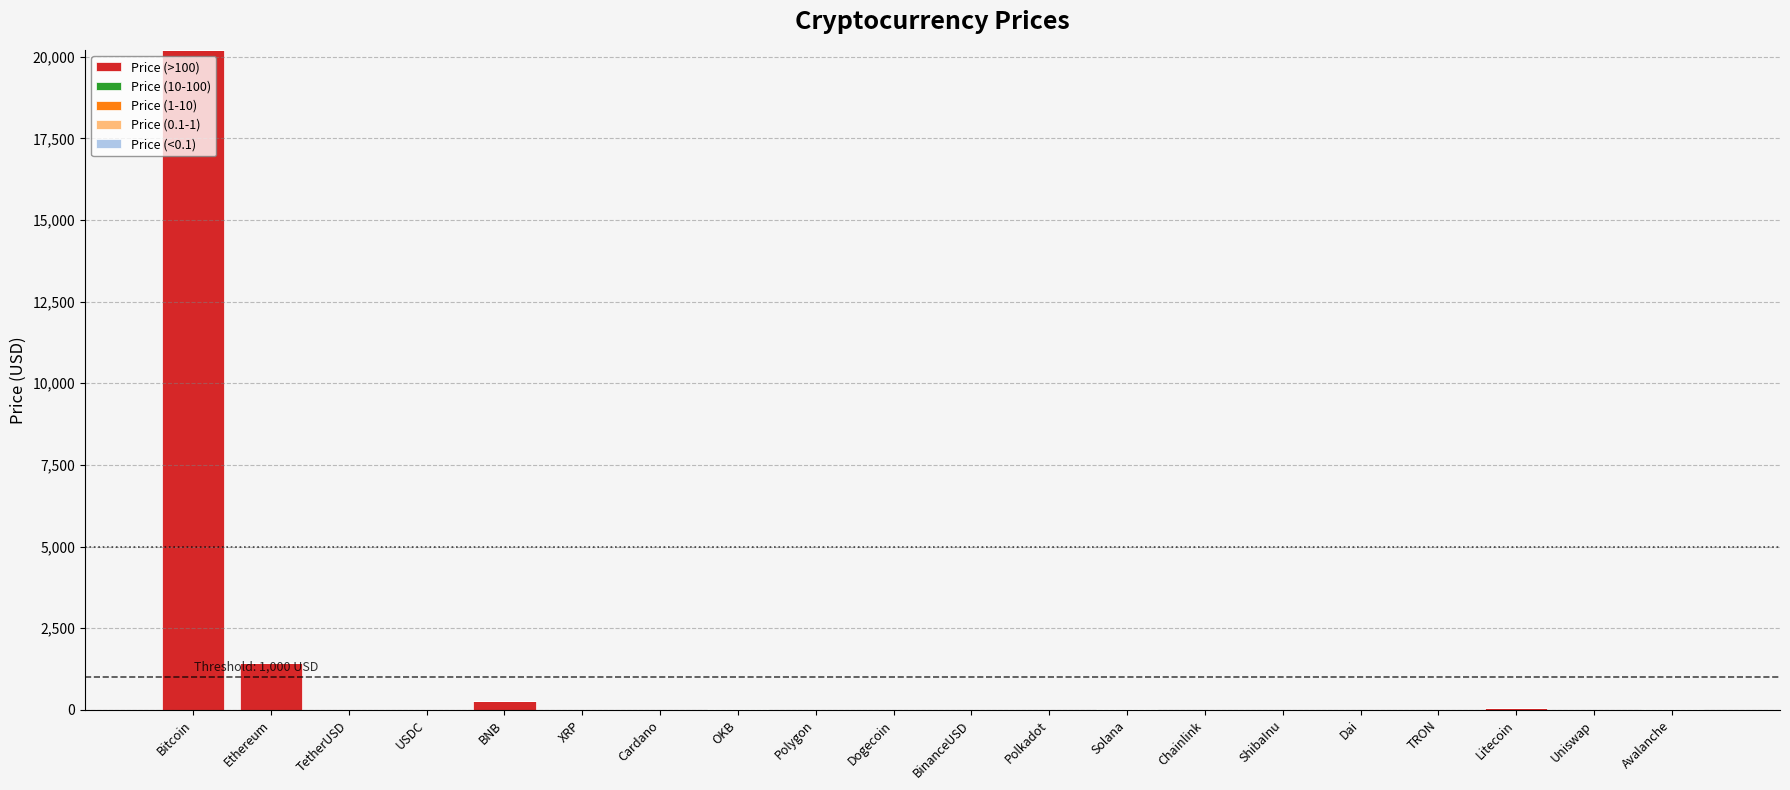

Does the chart contain stacked bars?

Yes